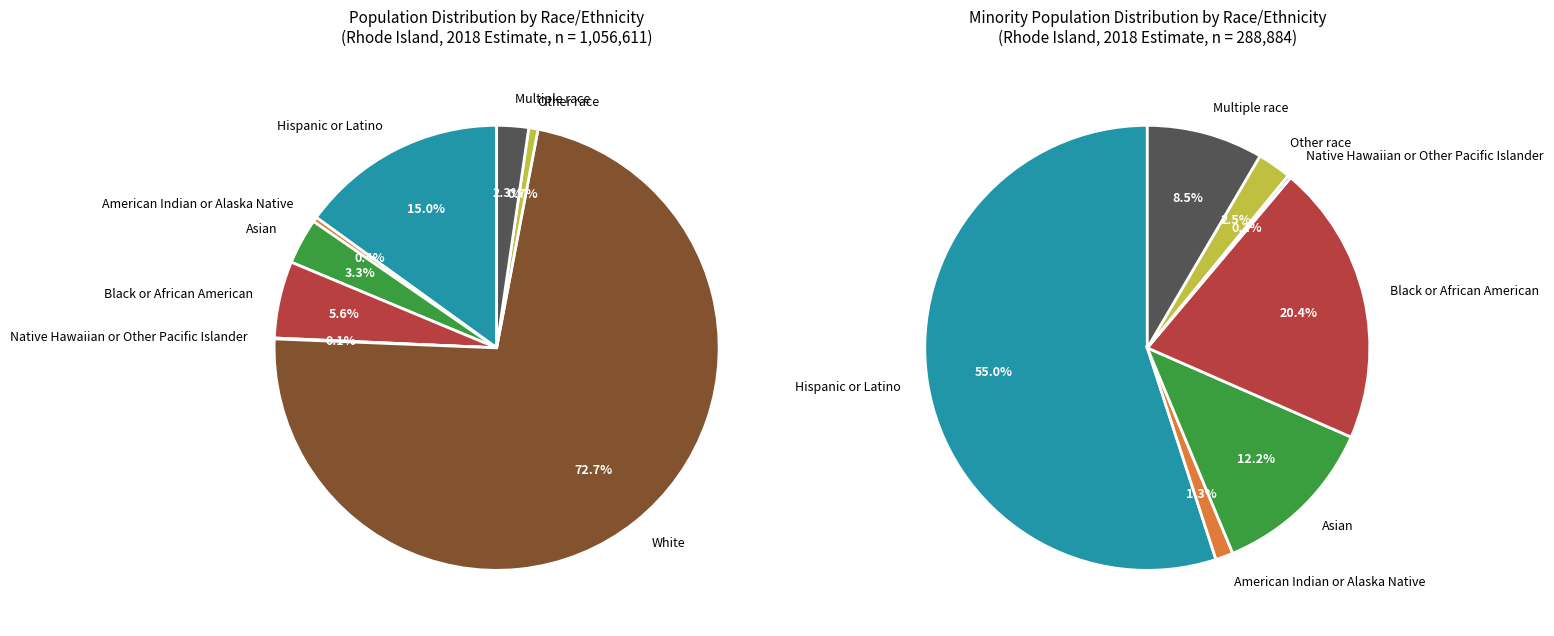

To the nearest percent, what is the difference between the largest and smallest slice percentages?

73%